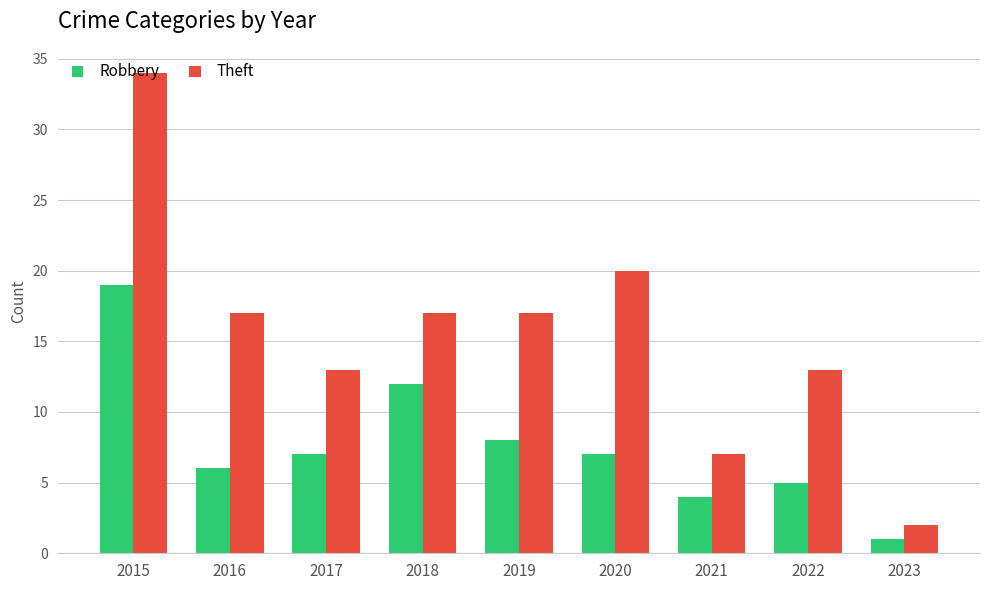

What is the total value across all series at 2023?

3